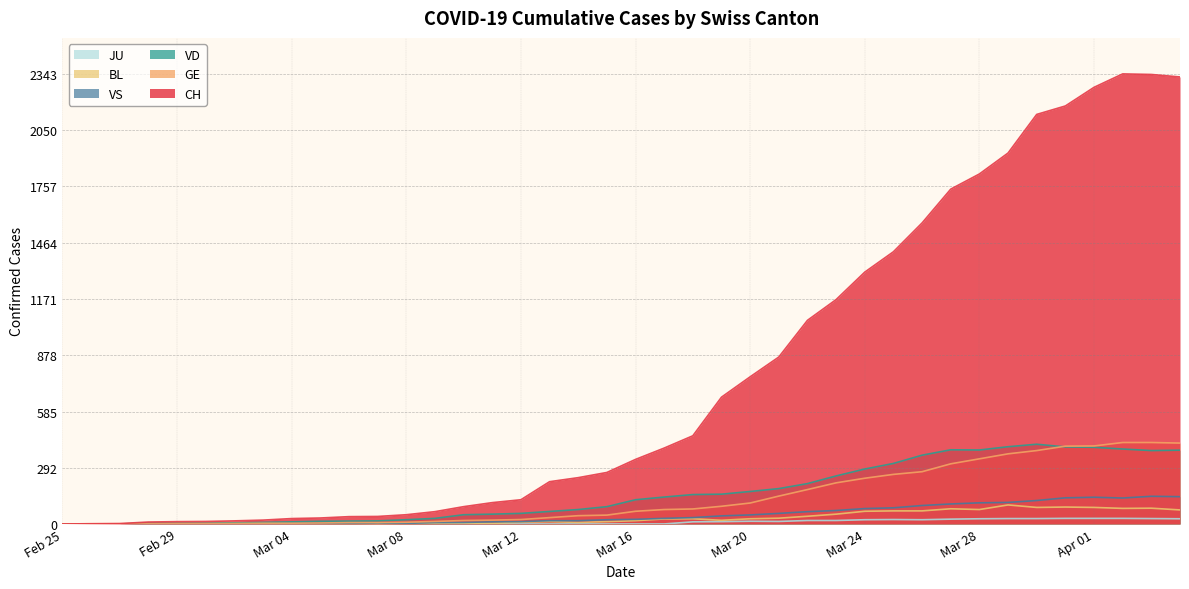

Reading left to right, what are all the values shown in this chart?

CH: 0	1	2	10	12	13	16	20	28	31	38	39	48	64	90	111	126	220	241	268	336	395	459	660	766	869	1060	1168	1311	1417	1567	1743	1822	1931	2132	2176	2273	2343	2340	2327
GE: 0	1	1	2	3	3	3	4	4	5	7	7	9	13	18	20	23	33	43	46	66	75	78	92	109	145	179	214	238	258	272	313	339	365	382	405	406	424	424	421
JU: 0	0	0	0	0	0	0	0	0	0	0	0	0	0	0	0	0	0	0	0	0	0	11	12	14	13	18	18	22	23	22	25	27	28	28	29	29	29	28	27
VD: 0	0	0	4	4	4	6	8	11	14	15	16	22	29	48	51	55	65	75	90	126	140	153	155	169	184	210	250	286	315	358	386	385	402	415	401	399	390	382	384
VS: 0	0	0	3	3	4	4	5	6	3	3	0	3	7	8	11	12	17	17	22	24	29	33	42	47	55	64	70	80	84	96	104	110	112	122	136	139	135	144	142
BL: 0	0	0	0	1	1	1	1	1	1	4	4	4	4	5	3	9	12	8	12	17	26	27	19	27	30	40	51	66	68	68	79	75	99	86	88	86	81	82	73